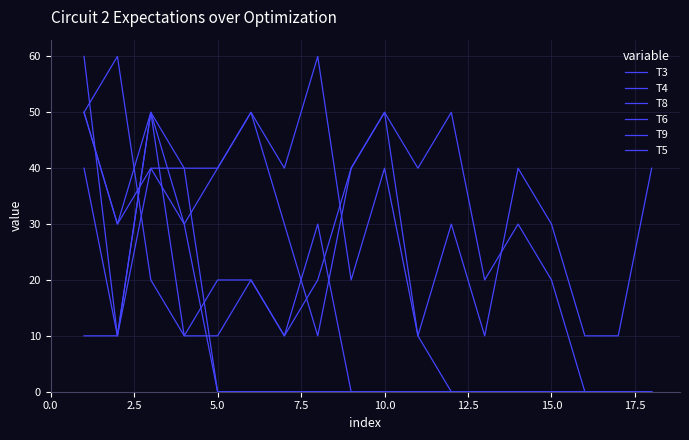

List the series in order of their peak value, highest first.

T4, T8, T3, T6, T9, T5